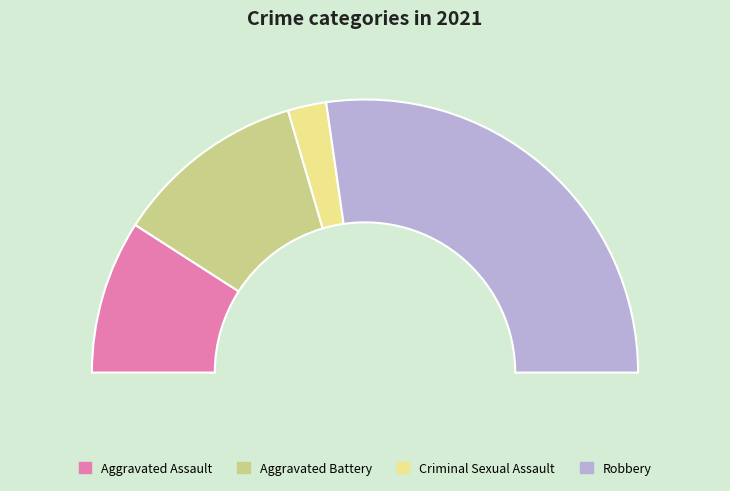

What percentage is the Aggravated Battery slice, to the nearest percent?

23%